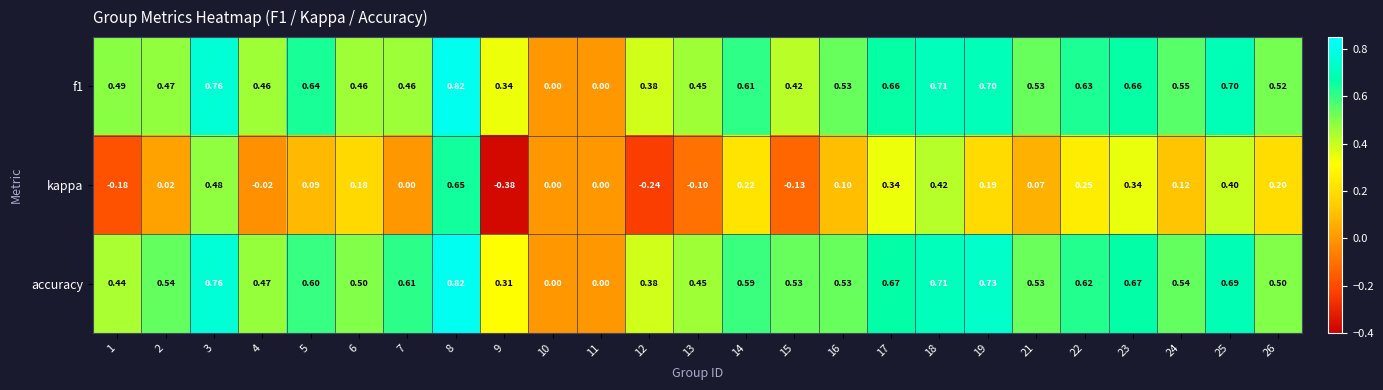

Which series has the largest range (max minus min)?

kappa